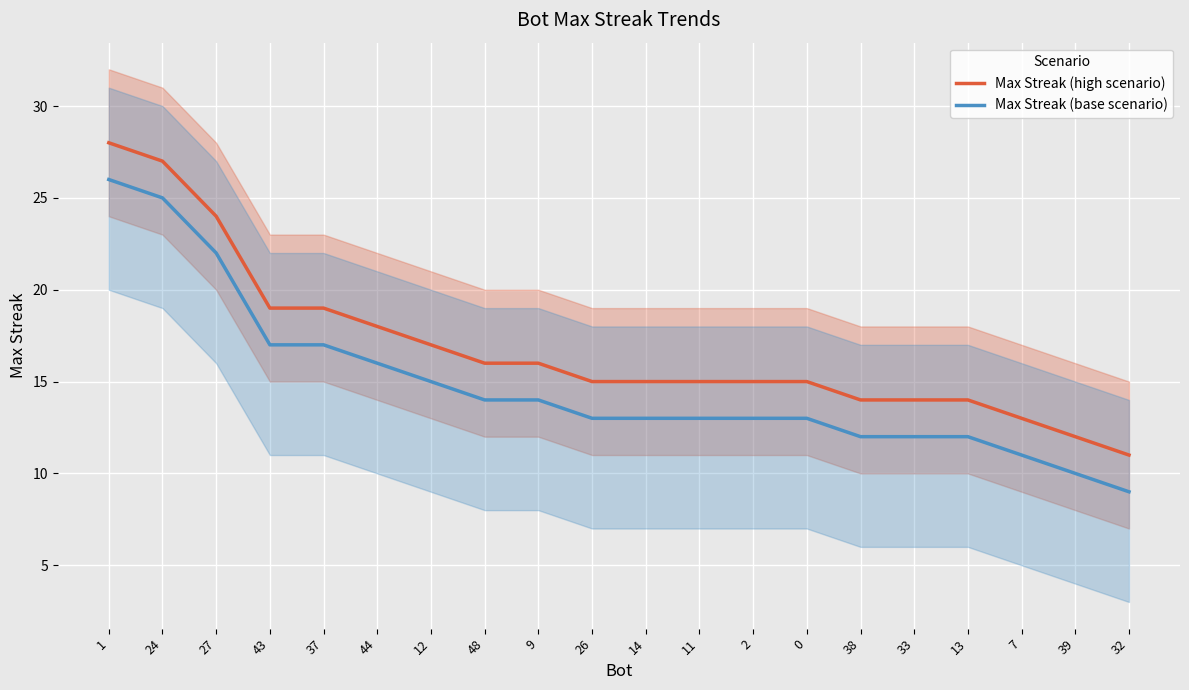

How many values in the Max Streak (high scenario) series exceed 15?

9